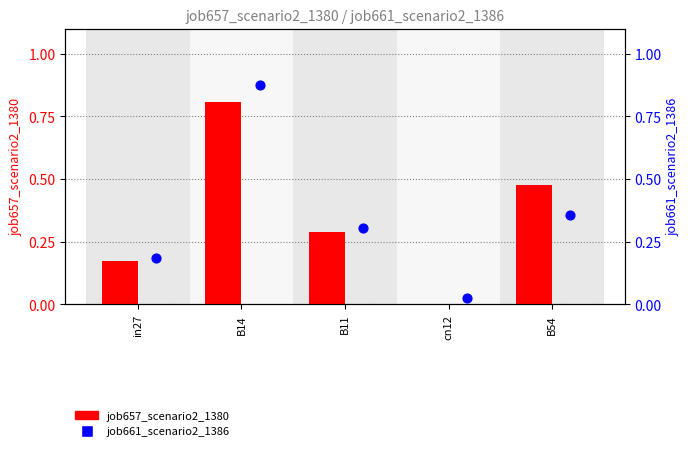

Which series contains the lowest Y value?

job657_scenario2_1380